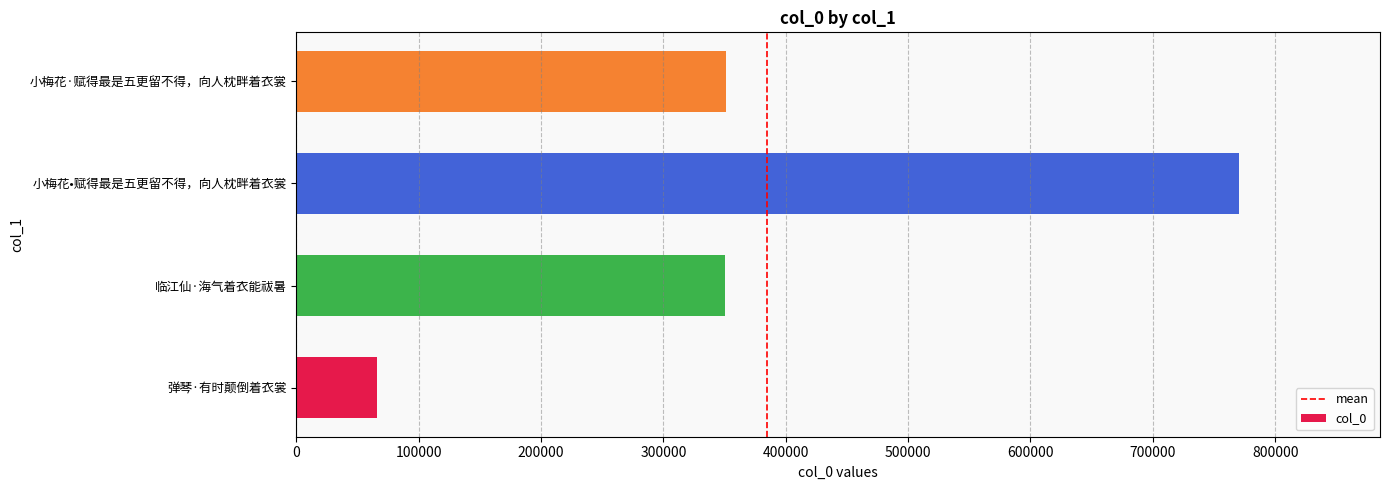

Which category has the lowest value across all series?

弹琴·有时颠倒着衣裳